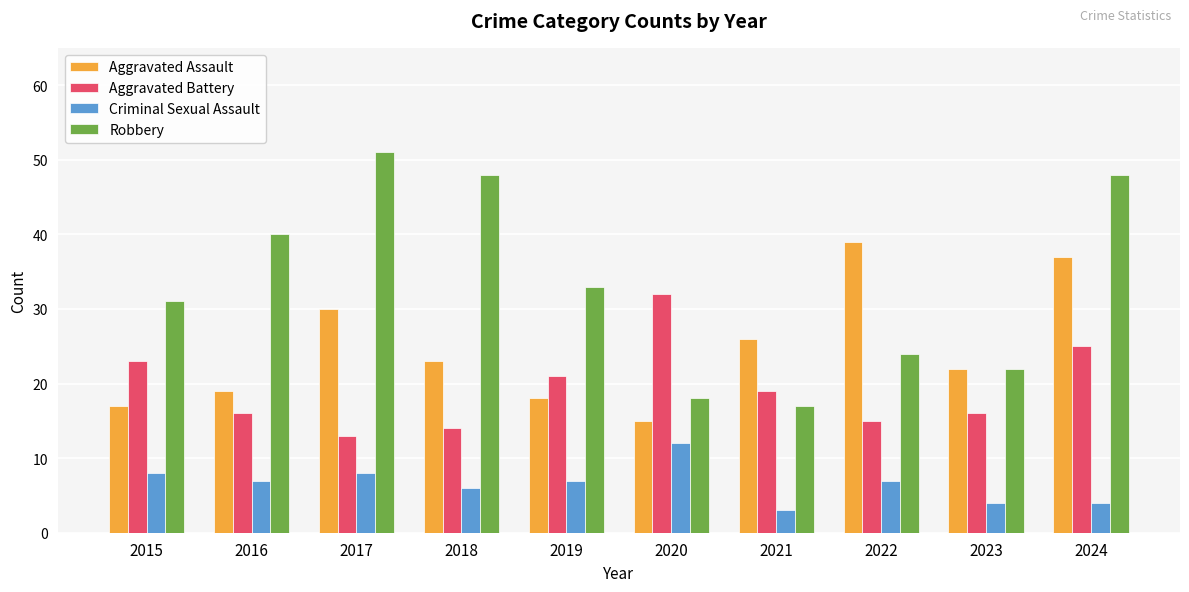

List the series in order of their overall mean, lowest first.

Criminal Sexual Assault, Aggravated Battery, Aggravated Assault, Robbery